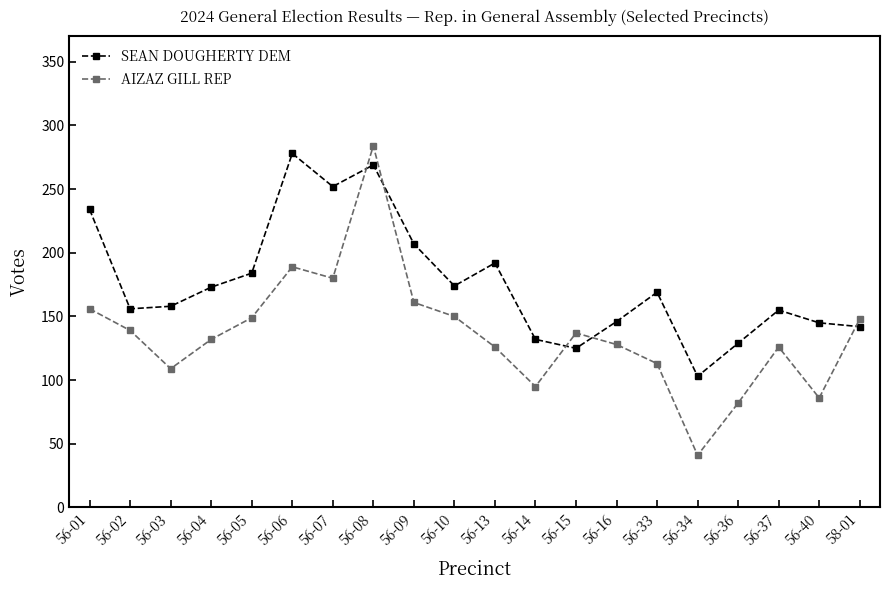

What is the average value of the AIZAZ GILL REP series?

137